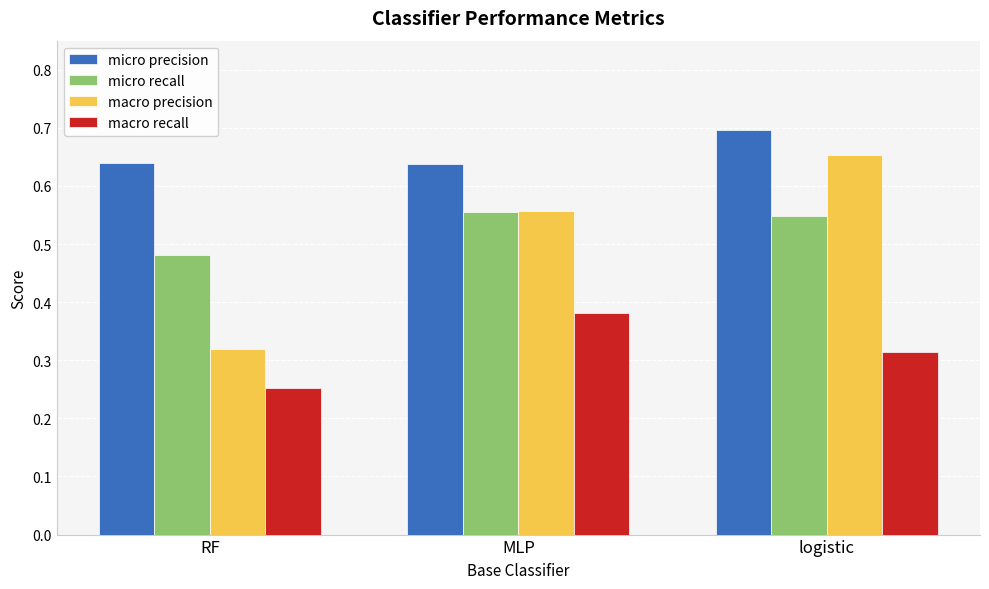

How many groups of bars are there?

3